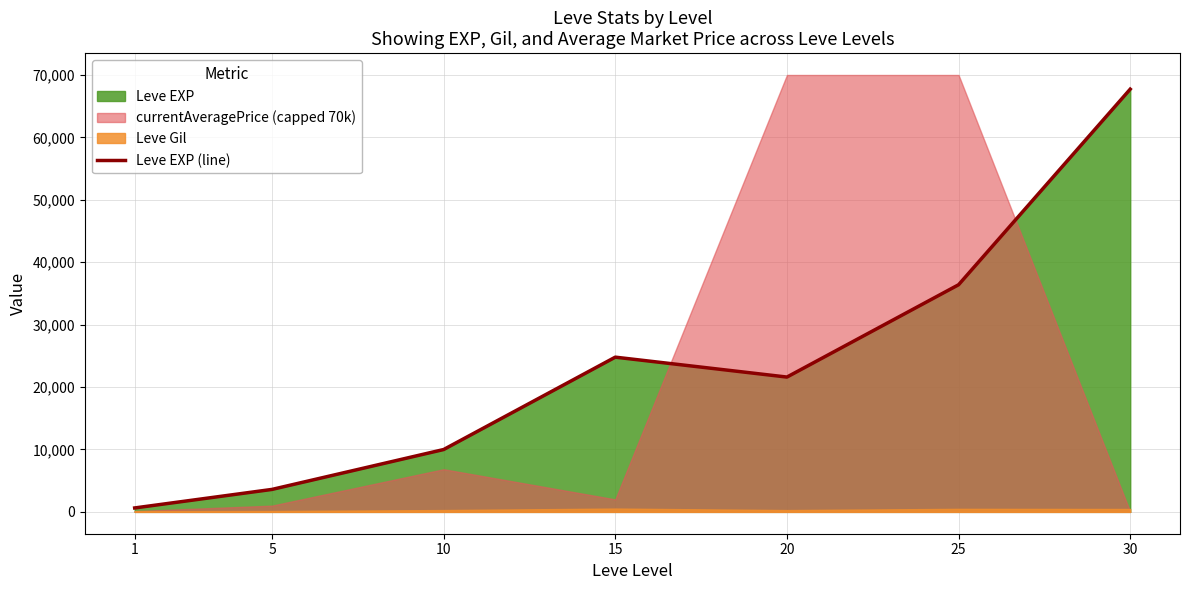

Rank the categories by value from lowest to highest.

1, 5, 10, 20, 15, 25, 30